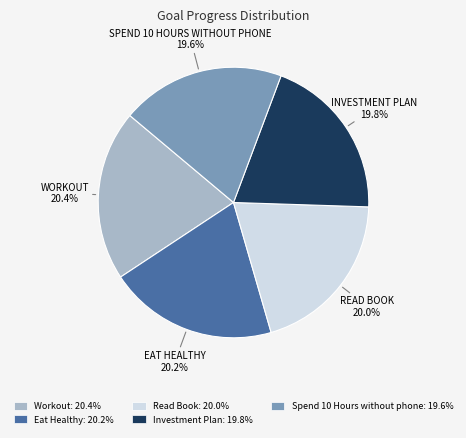

Is Read Book the majority of the pie?

No